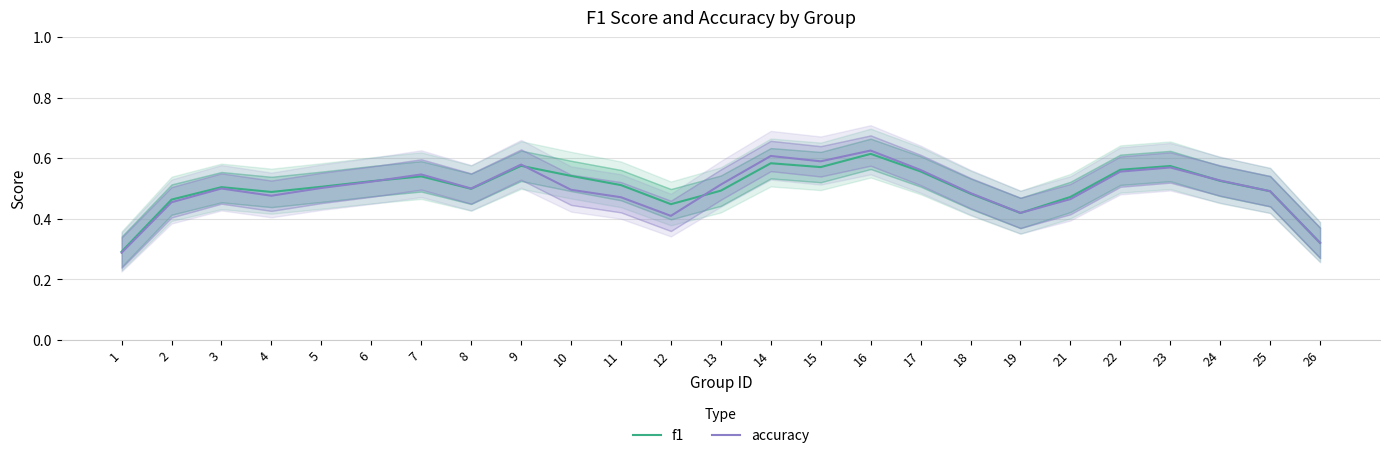

Between which two adjacent categories do f1 and accuracy first intersect?

6 and 7